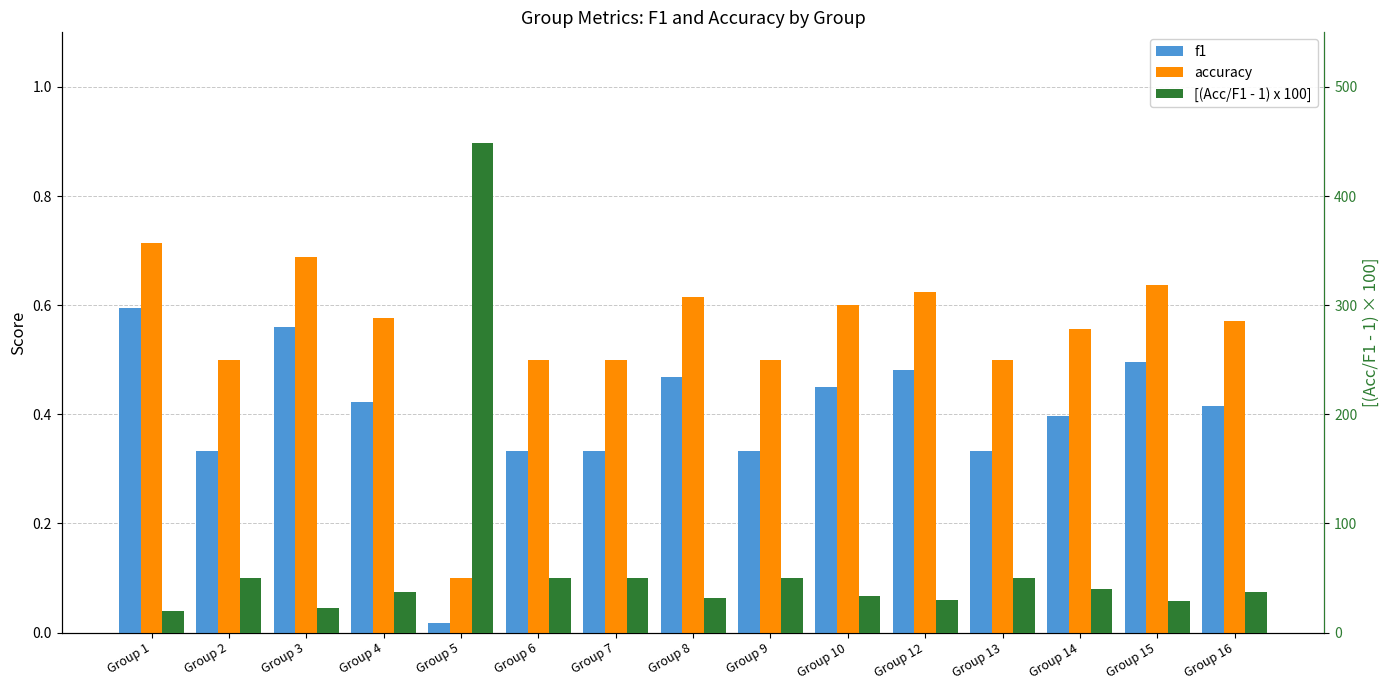

Rank the series at Group 9 from highest to lowest value.

[(Acc/F1 - 1) x 100], accuracy, f1